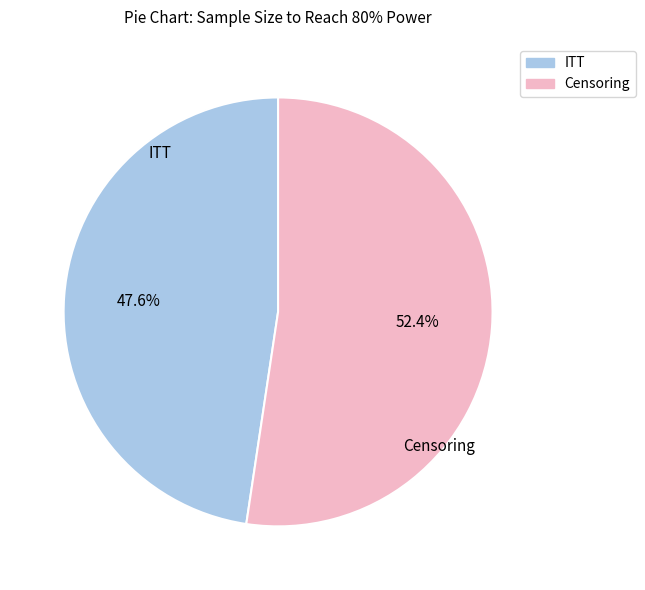

Is there any slice that represents more than half of the pie?

Yes